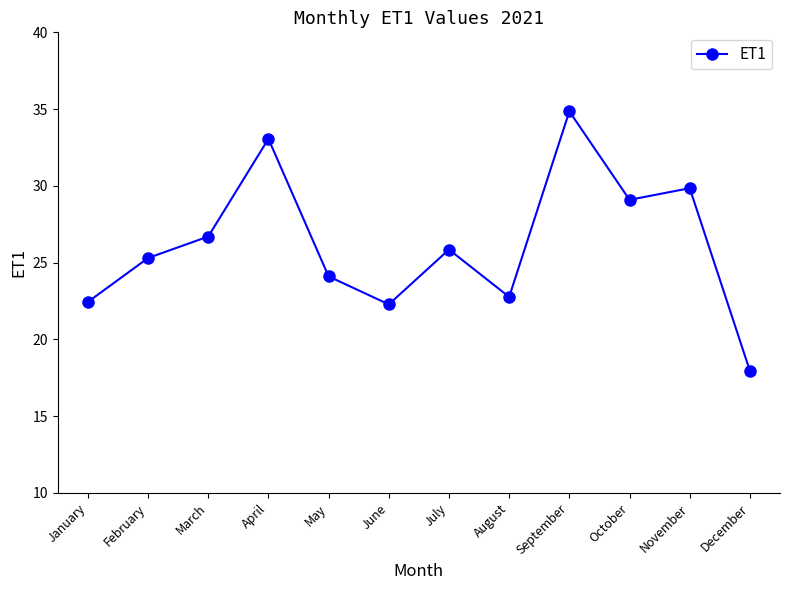

What is the difference between the values at November and July?

4.0